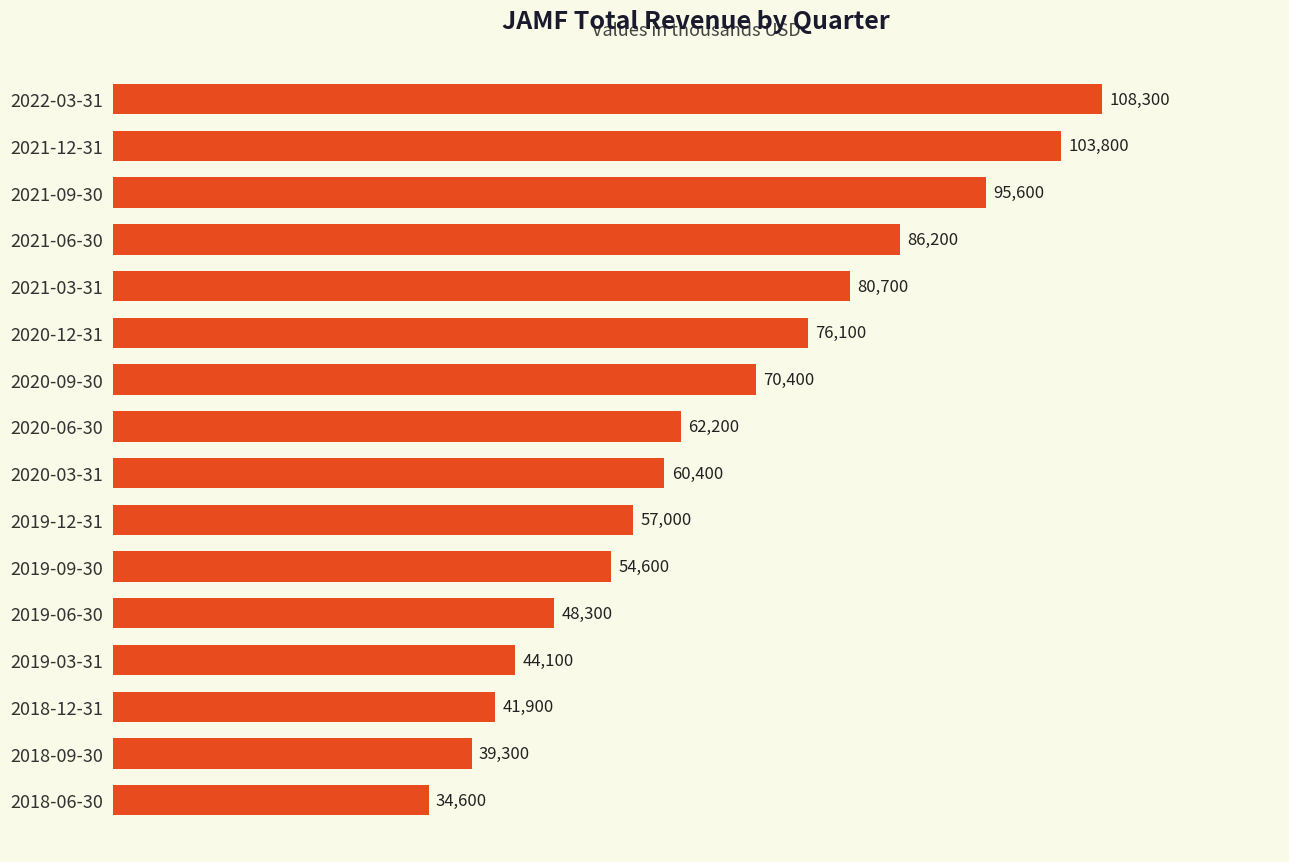

What position from the bottom is 2019-03-31?

4